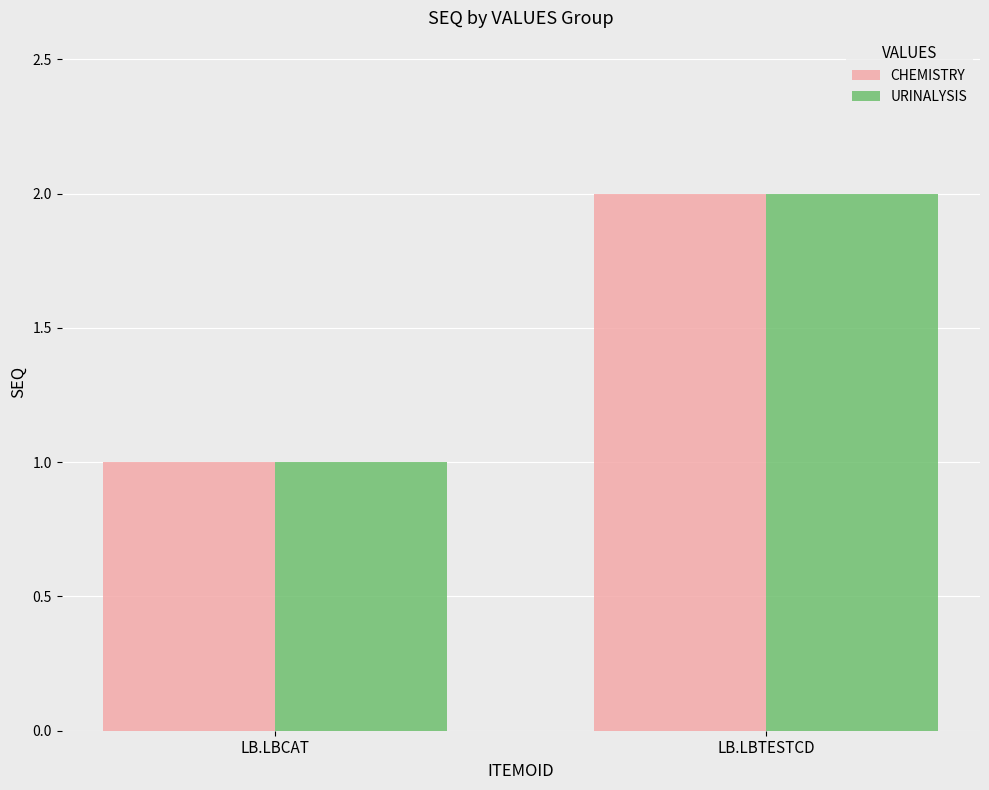

What is the average value of the CHEMISTRY series?

2